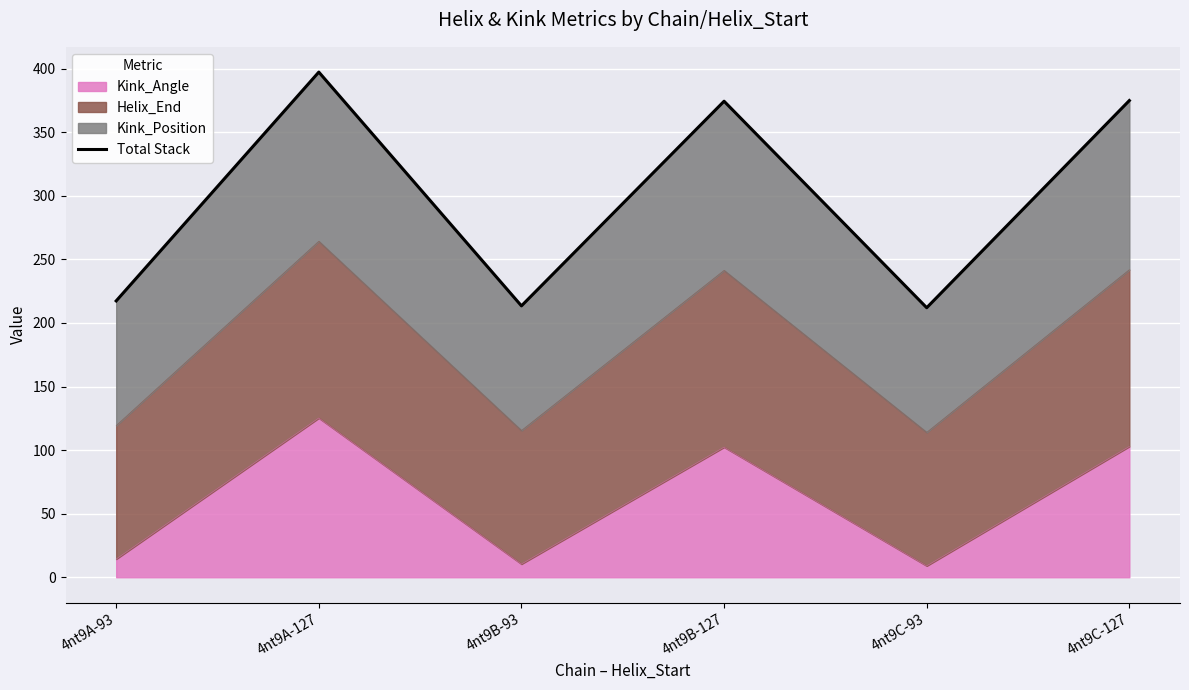

What is the minimum value for Kink_Angle?

9.0